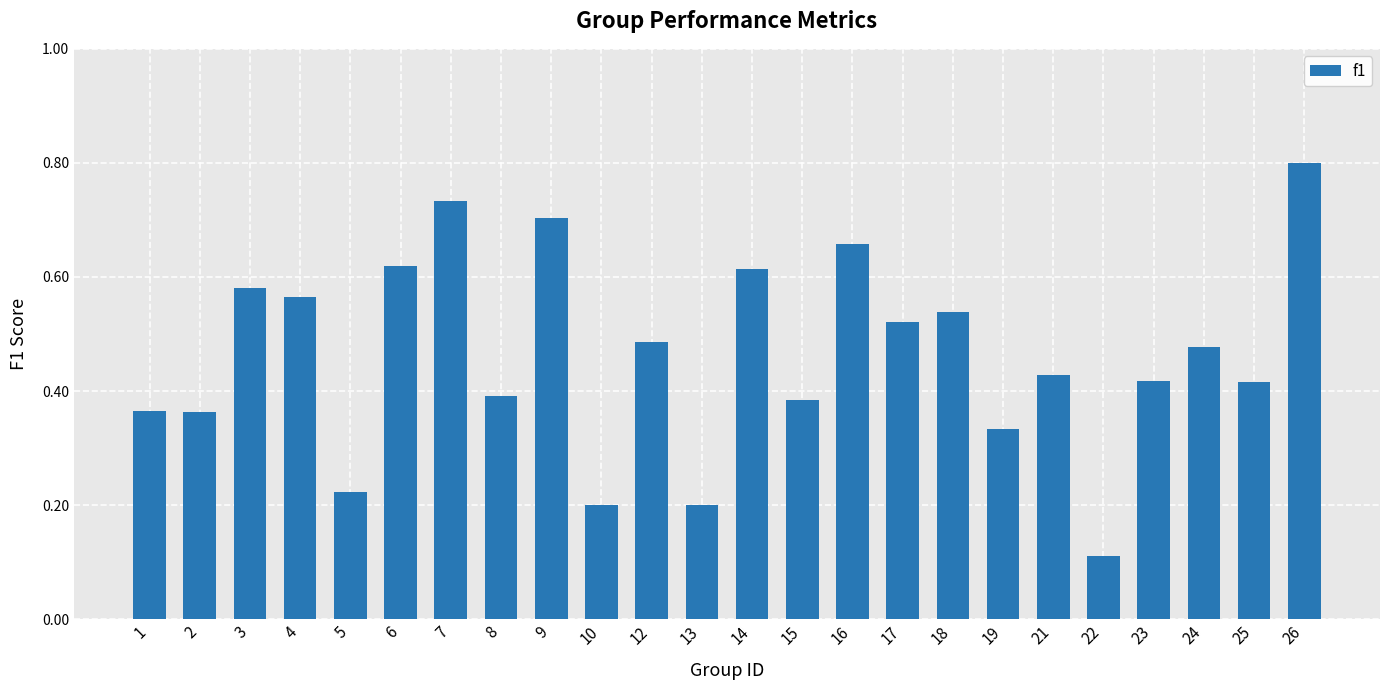

What is the greatest value displayed?

0.8